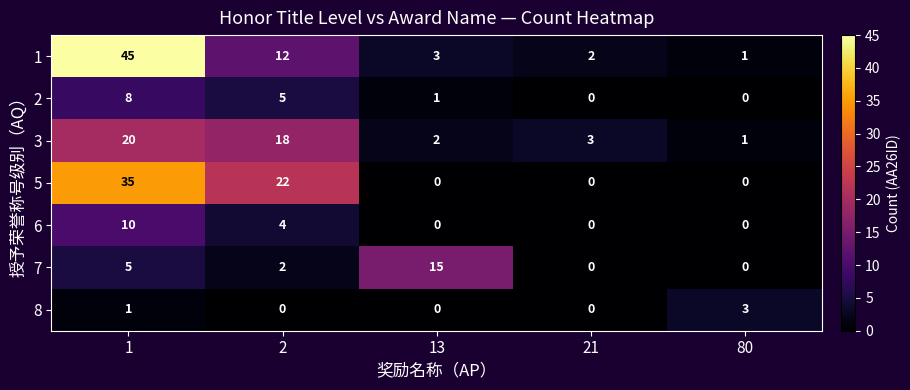

Between 2 and 13, which series saw the biggest shift?

5